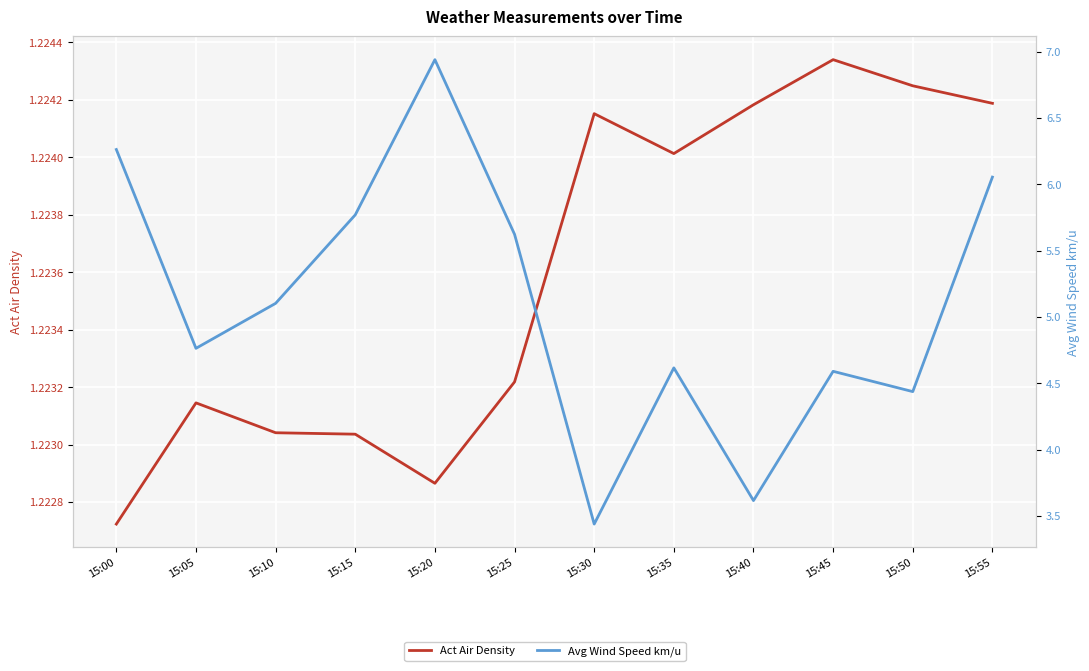

Count the Act Air Density values in the range 1 to 2.

12